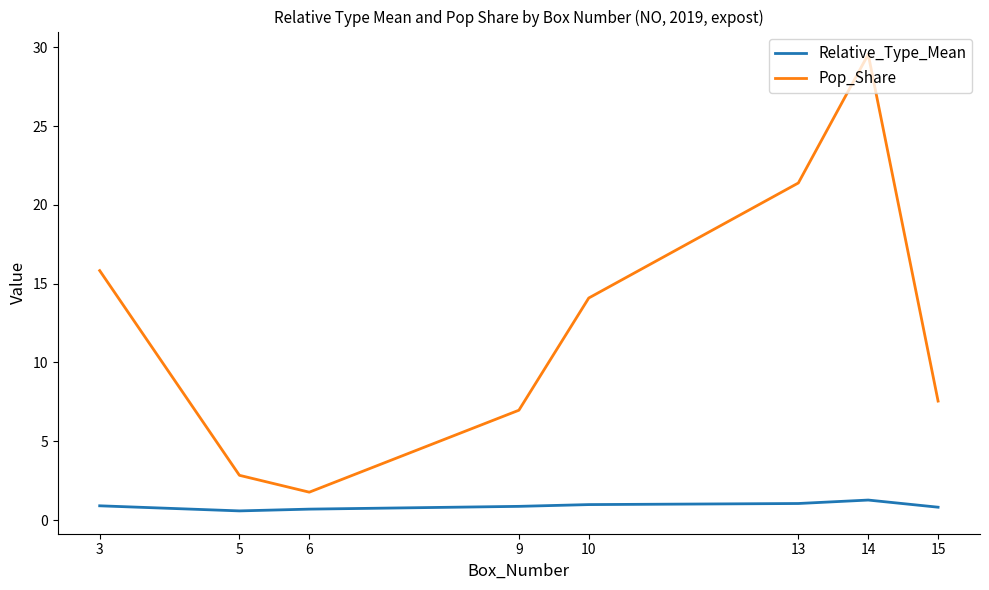

True or false: Relative_Type_Mean and Pop_Share intersect in this chart.

False